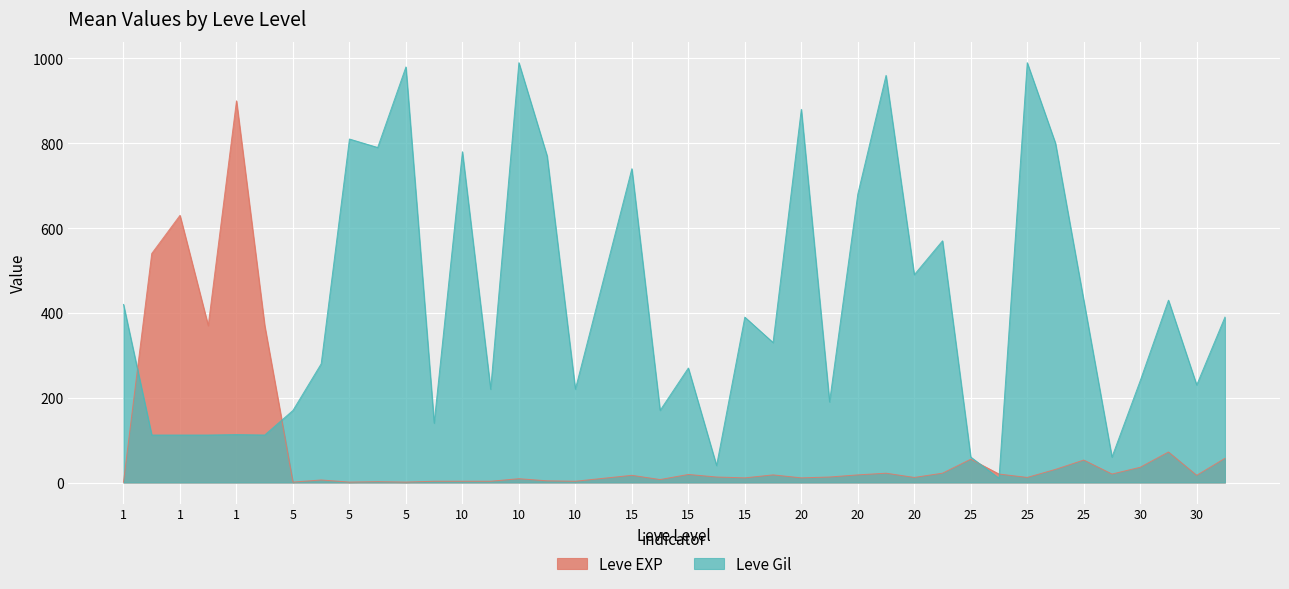

At which category is the sum across all series the highest?

1